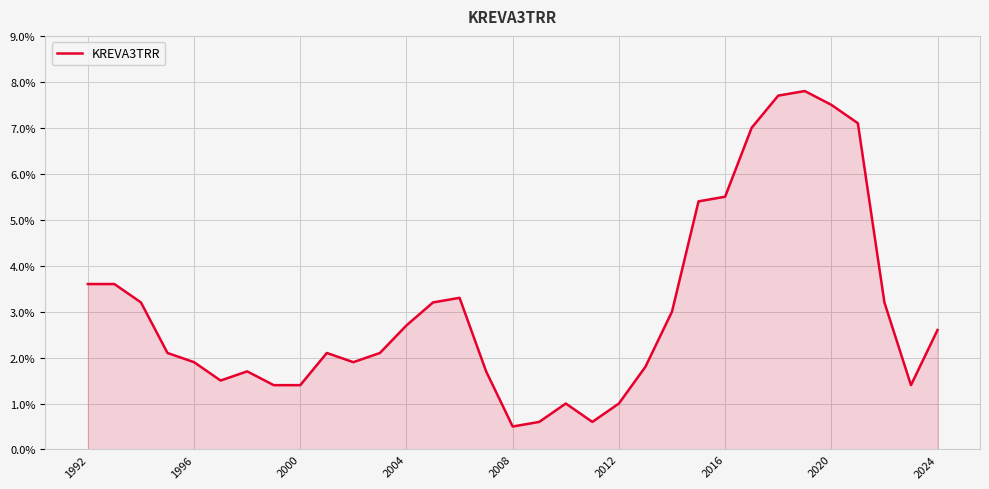

What is the difference between the maximum and second lowest values?

7.2